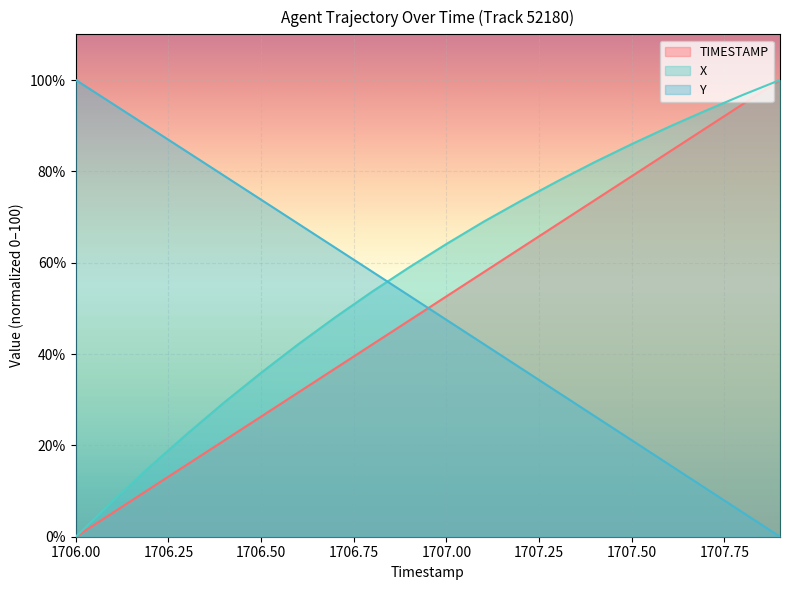

What position from the left is 1706.9?

10